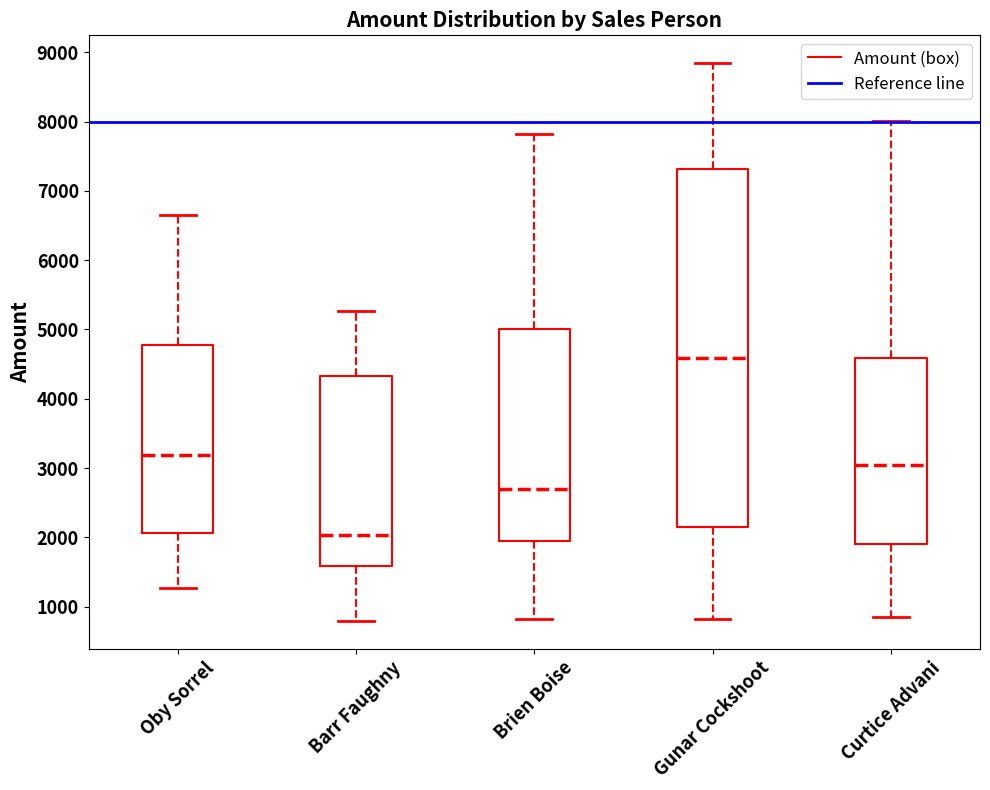

Where does the median line of the box for Barr Faughny sit on the y-axis? The values are not printed on the chart, so give them approximately, as read against the axis.

2000